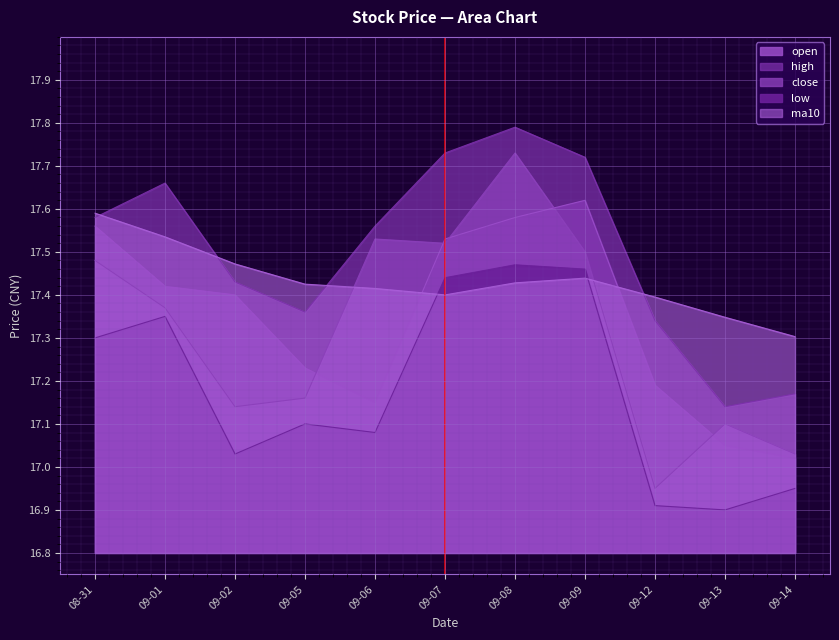

True or false: open has a value of 24.6 at 09-05.

False